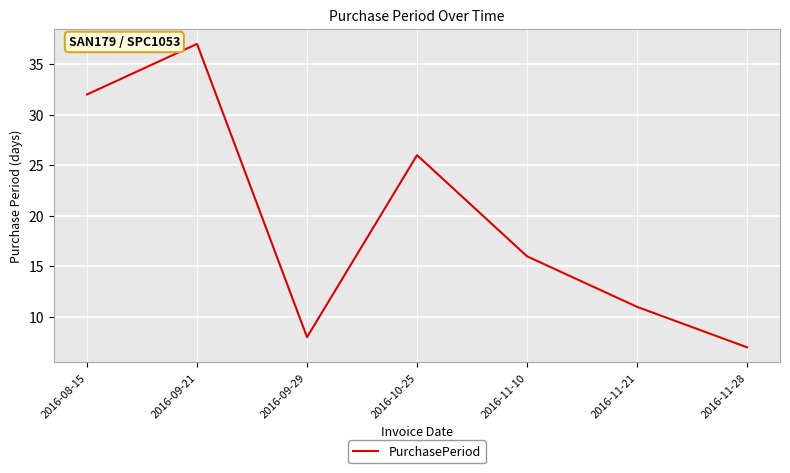

What is the sum of the values at 2016-09-21 and 2016-10-25?

63